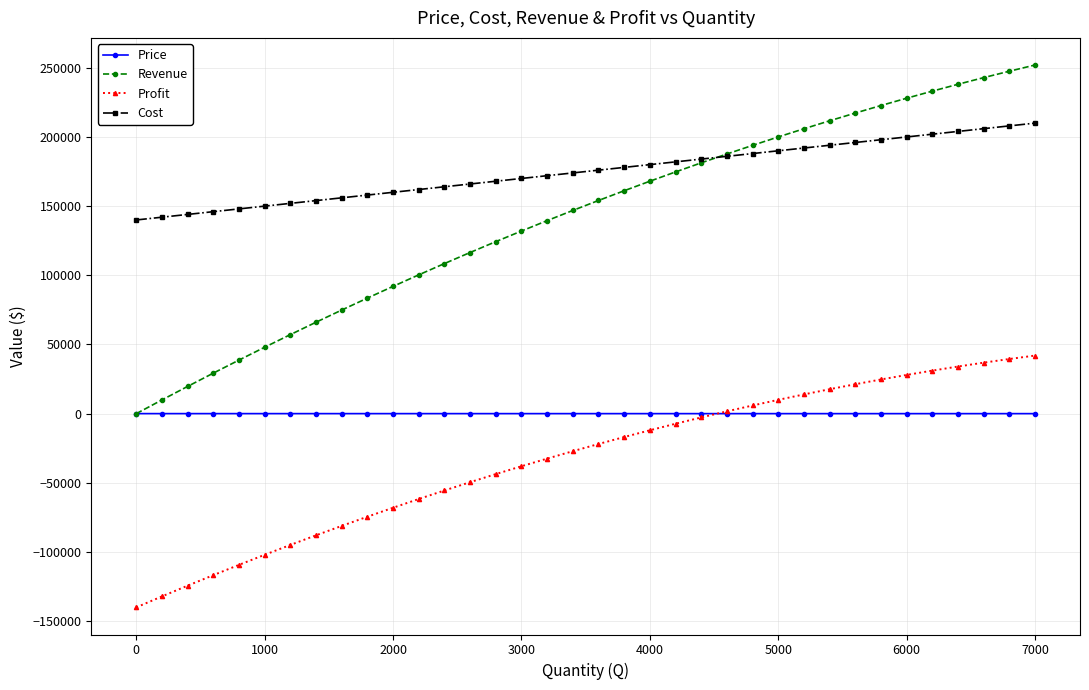

Which series has the largest total across all categories?

Cost